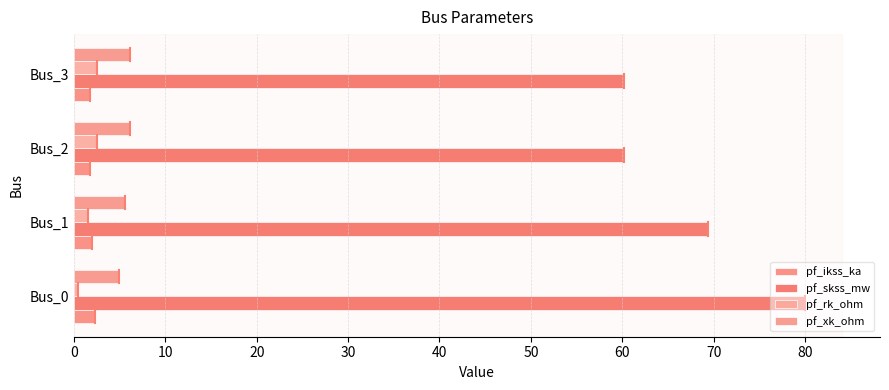

What is the lowest value of the pf_rk_ohm series?

0.5